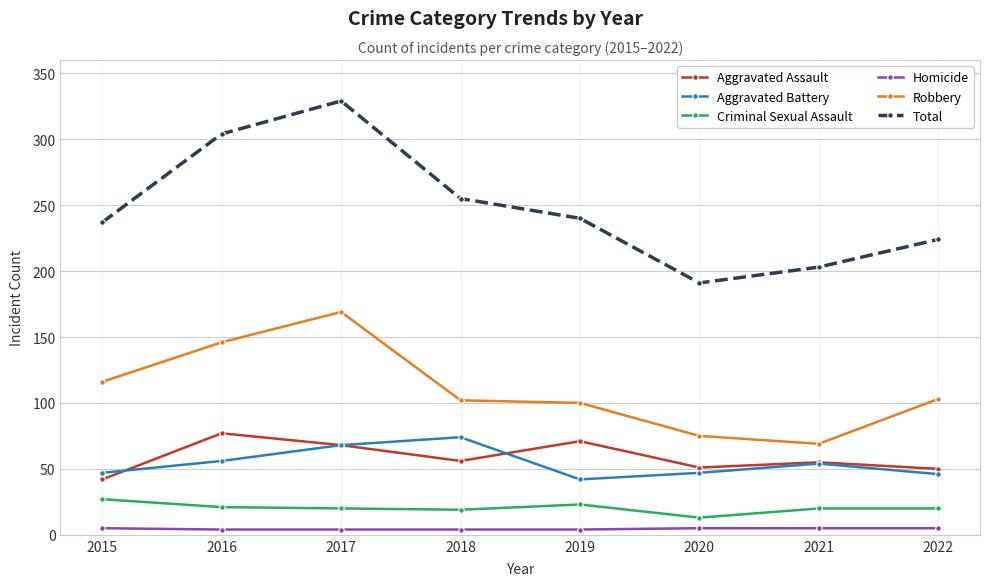

What is the total value across all series at 2018?

510